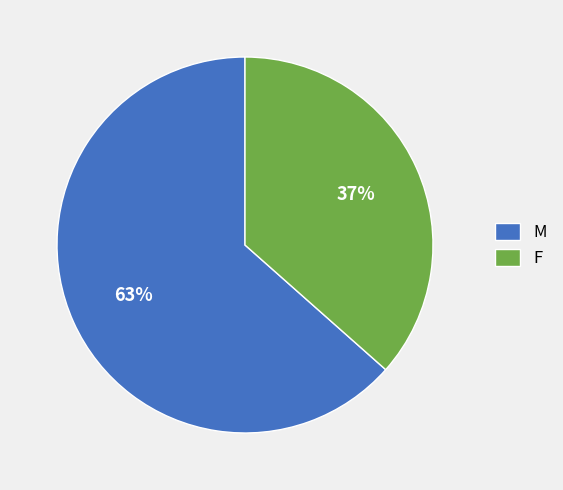

Between F and M, which is larger?

M